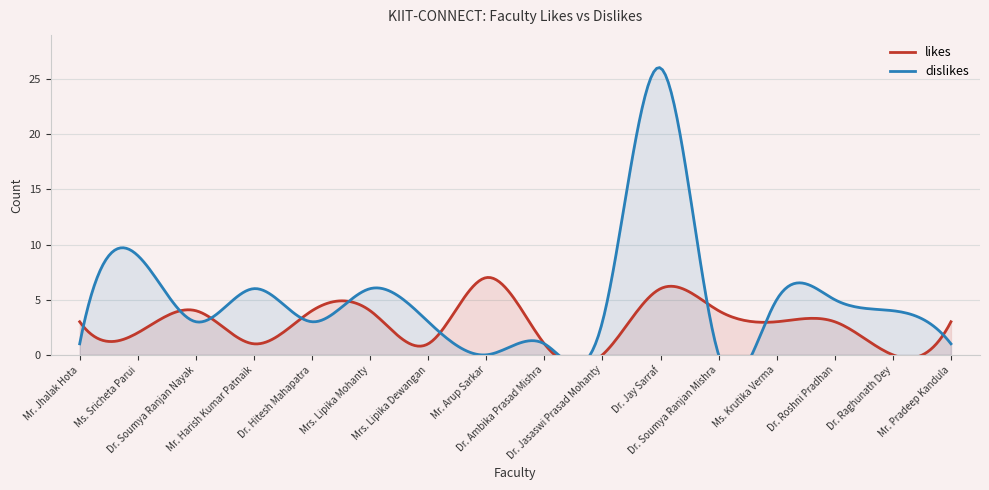

At which category does the chart reach its peak across all series?

Dr. Jay Sarraf